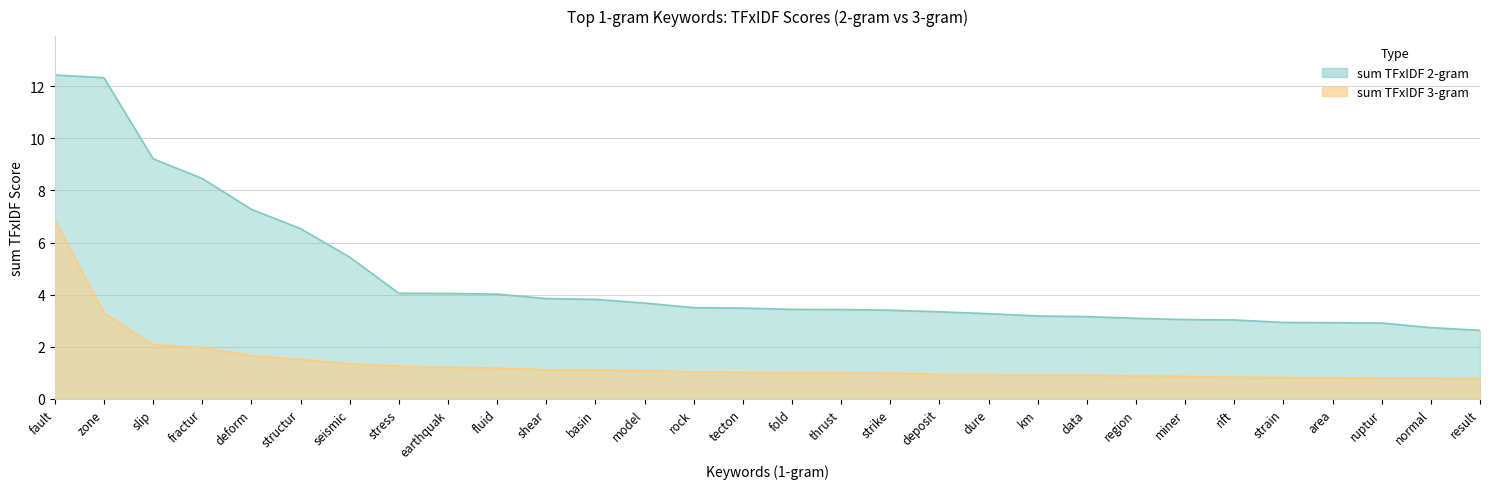

What are all the series names shown in the legend?

sum TFxIDF 2-gram, sum TFxIDF 3-gram